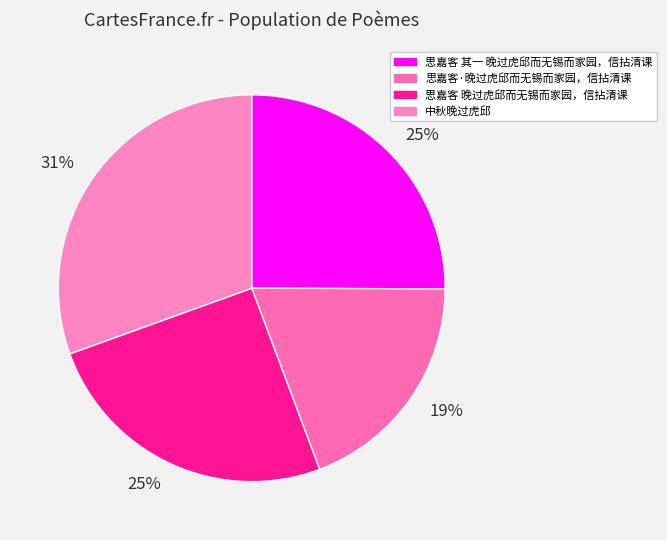

Is there any slice that represents more than half of the pie?

No